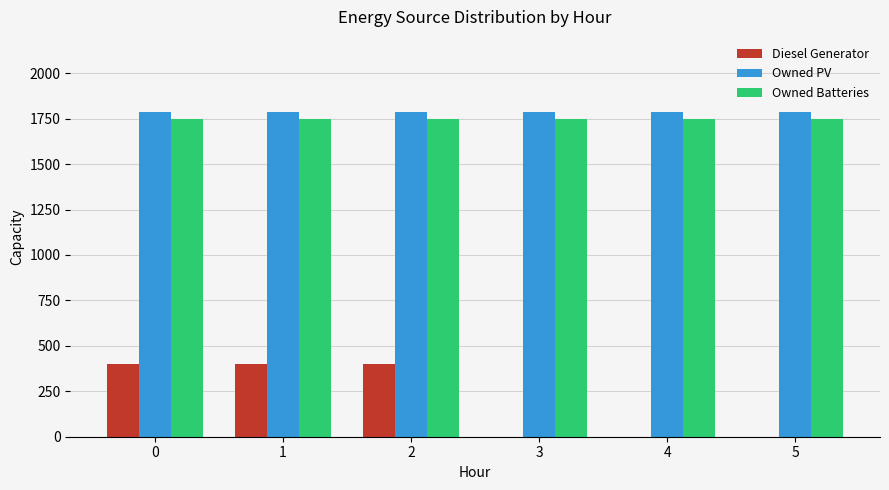

Which series has the largest total across all categories?

Owned PV